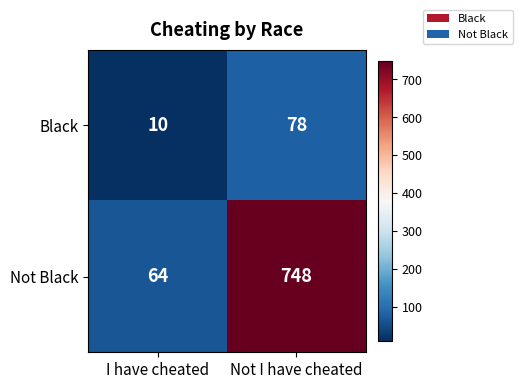

What is the total value across all series at Not I have cheated?

826